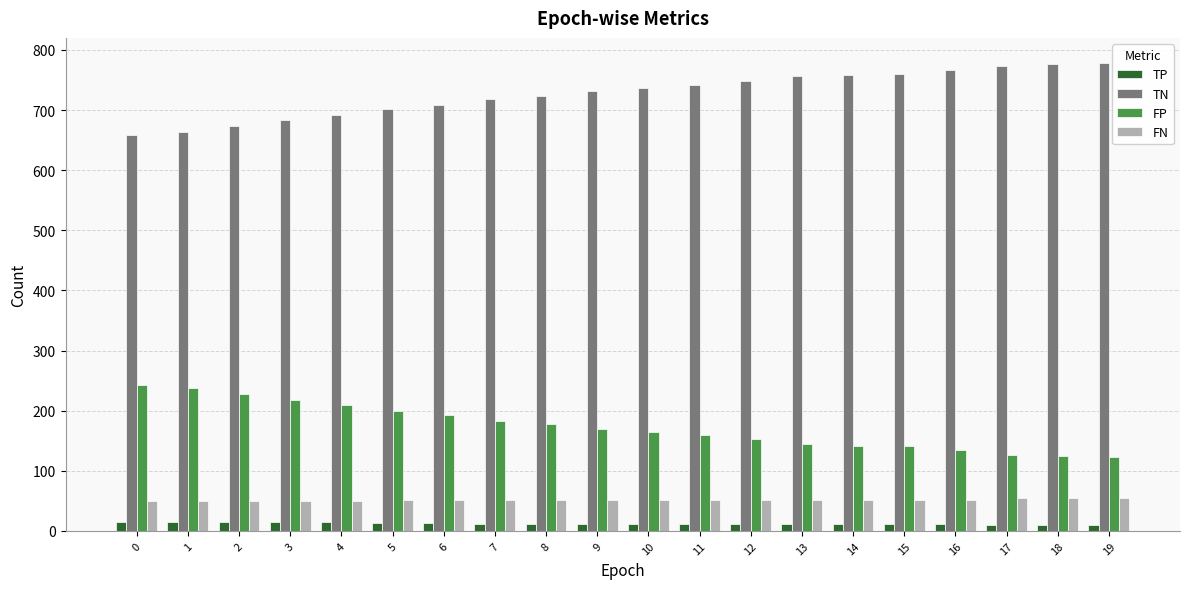

How many distinct data groups are displayed?

4